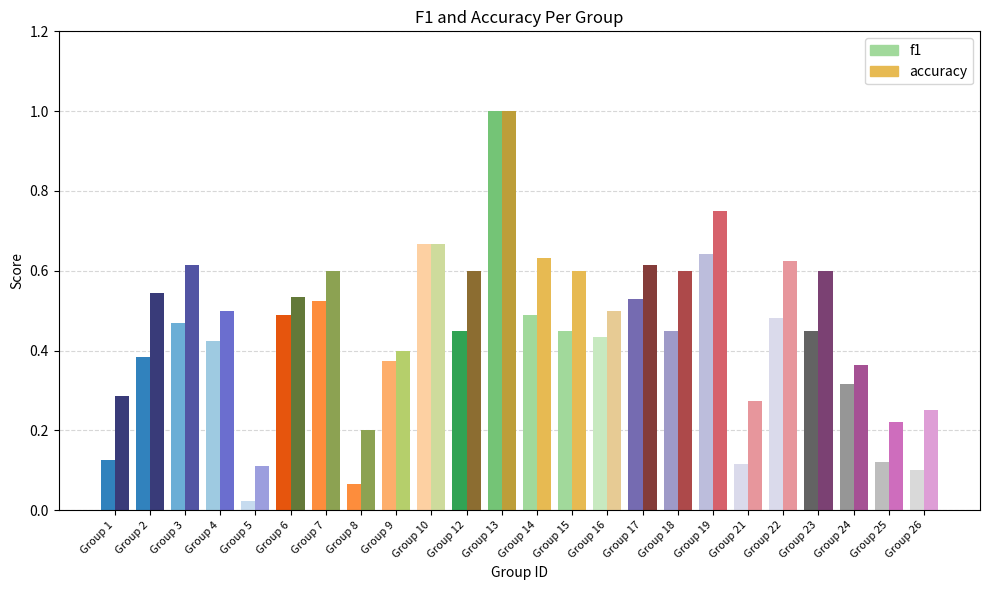

What is the total value across all series at 14?

1.1